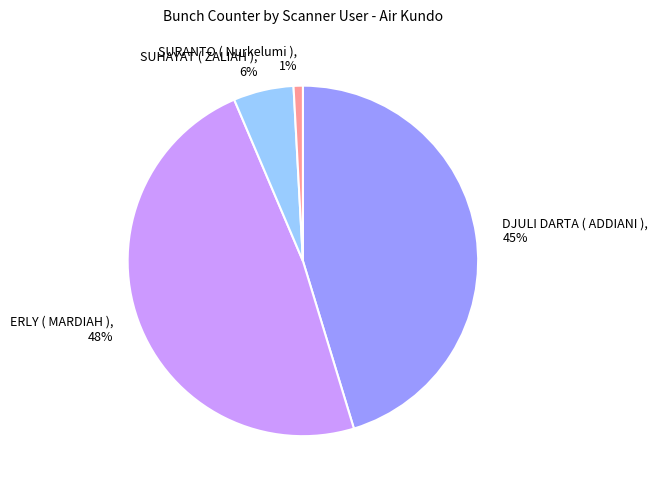

To the nearest percent, what portion does ERLY ( MARDIAH ) represent?

48%